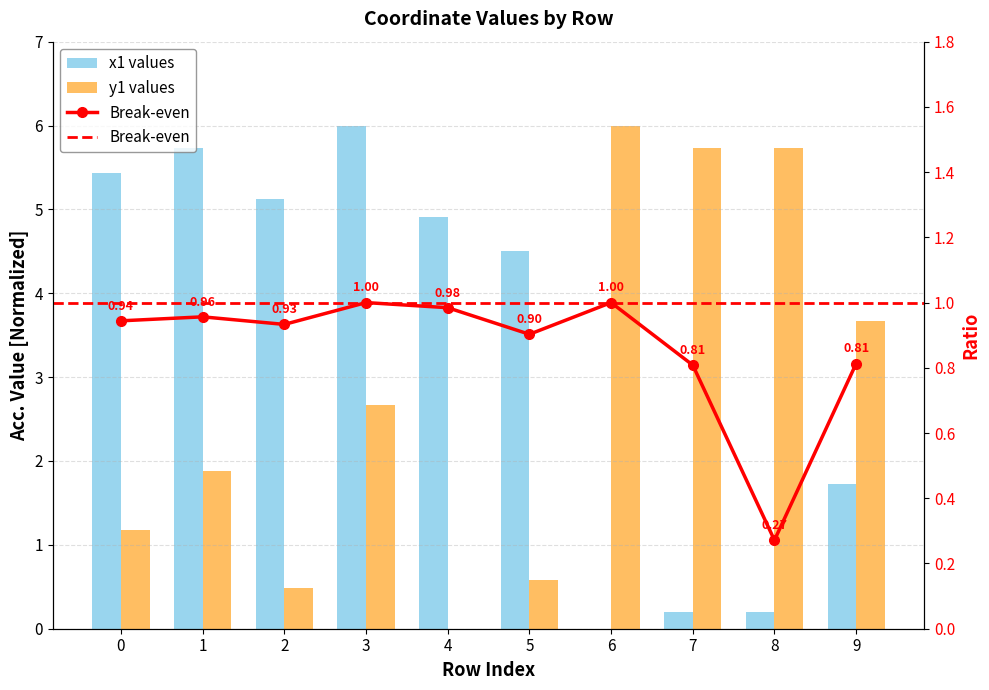

The Break-even series shows 0.3 at 8. True or false?

True